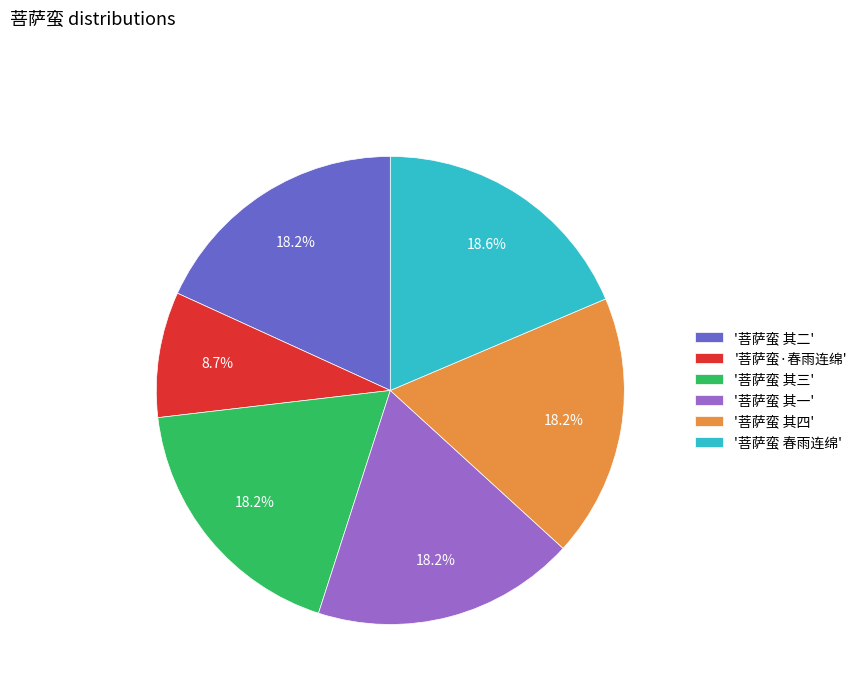

How many slices are in this pie chart?

6